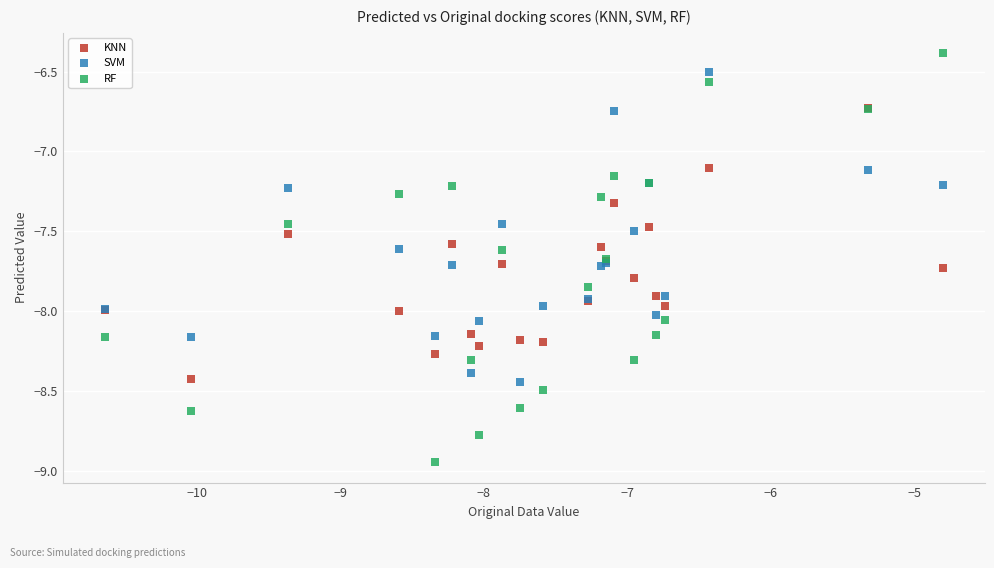

Which series reaches the maximum Y coordinate?

RF